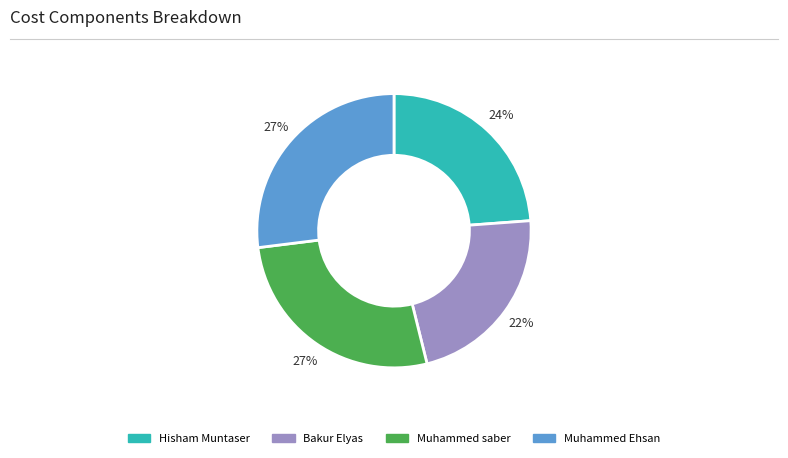

Combined, do Muhammed Ehsan and Hisham Muntaser account for over 50%?

Yes